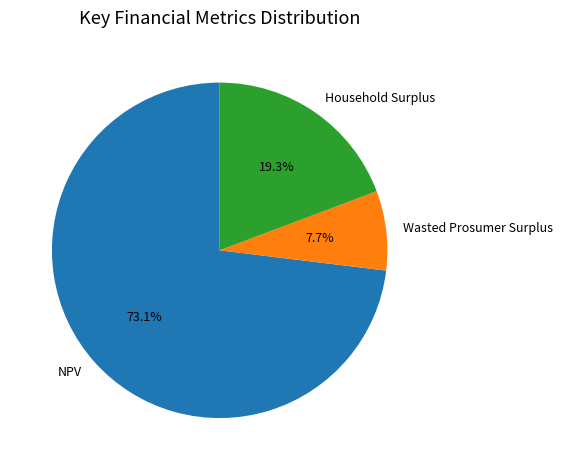

Which slice is the largest?

NPV